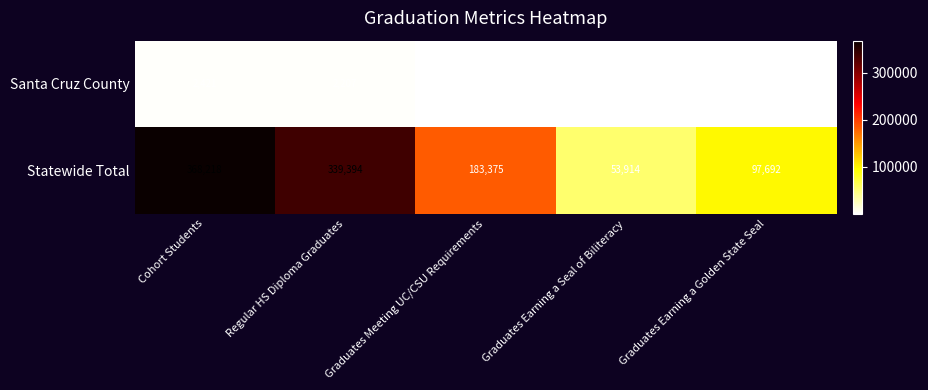

True or false: Statewide Total has a value of 183375 at Graduates Meeting UC/CSU Requirements.

True